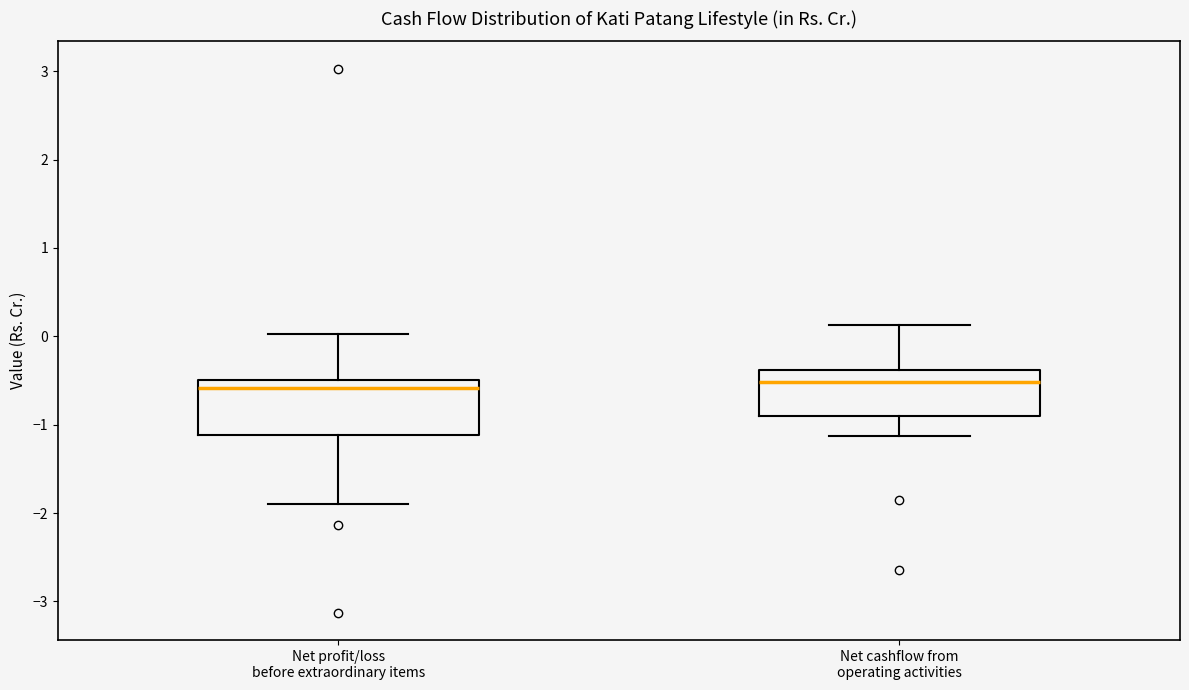

Where is the upper edge of the box for Net cashflow from operating activities on the y-axis? The values are not printed on the chart, so give them approximately, as read against the axis.

-0.4